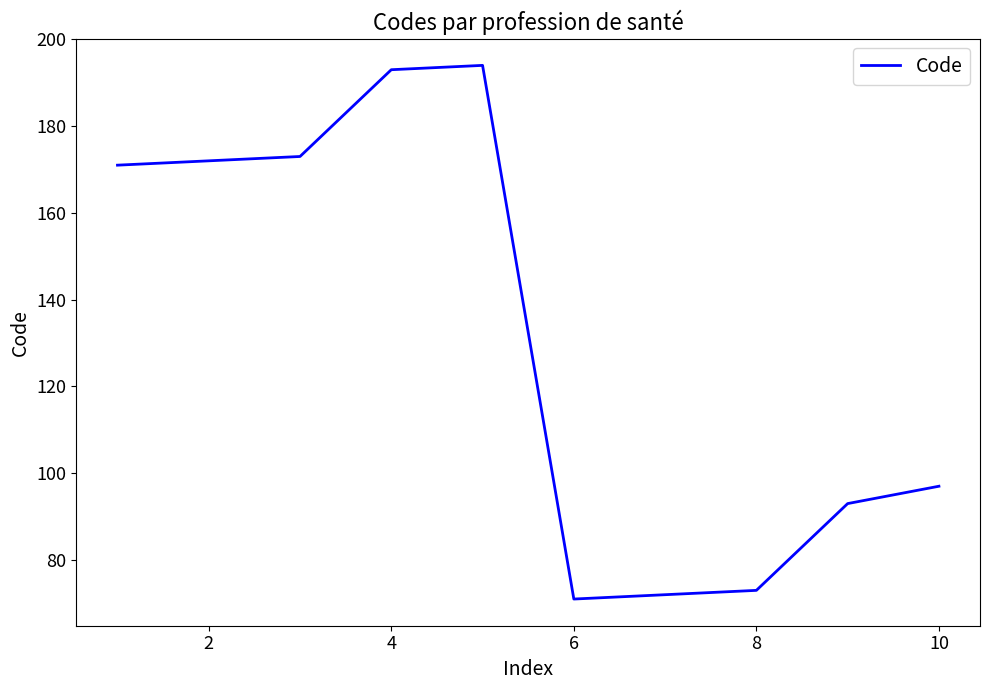

How many lines are shown in the chart?

1